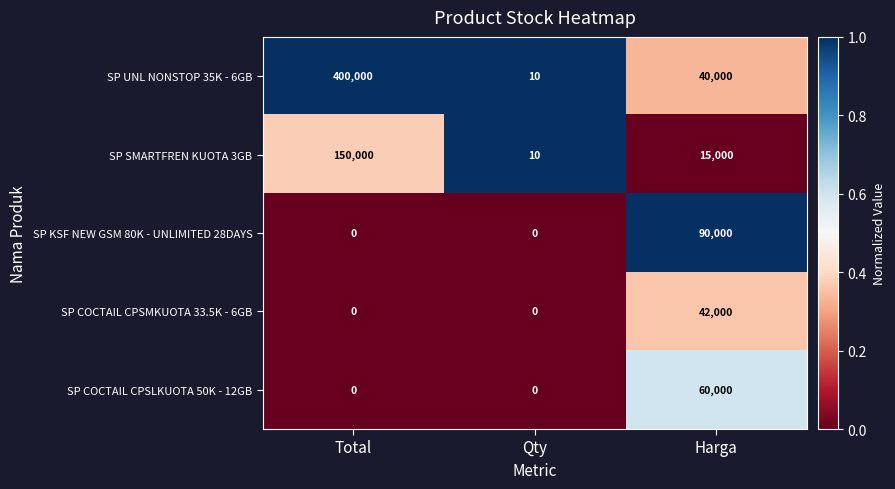

Reading left to right, what are all the values shown in this chart?

SP UNL NONSTOP 35K - 6GB: 400000	10	40000
SP SMARTFREN KUOTA 3GB: 150000	10	15000
SP KSF NEW GSM 80K - UNLIMITED 28DAYS: 0	0	90000
SP COCTAIL CPSMKUOTA 33.5K - 6GB: 0	0	42000
SP COCTAIL CPSLKUOTA 50K - 12GB: 0	0	60000